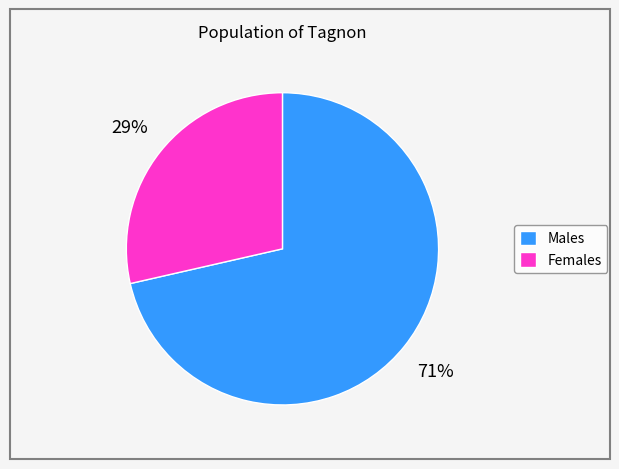

Does any single category account for the majority?

Yes